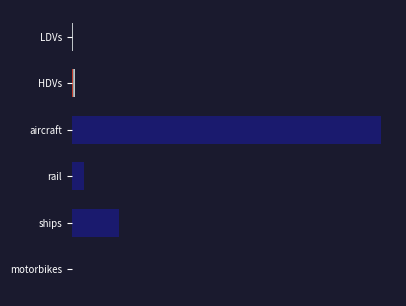

The value of diesel vehicle at motorbikes is 0.0. True or false?

True